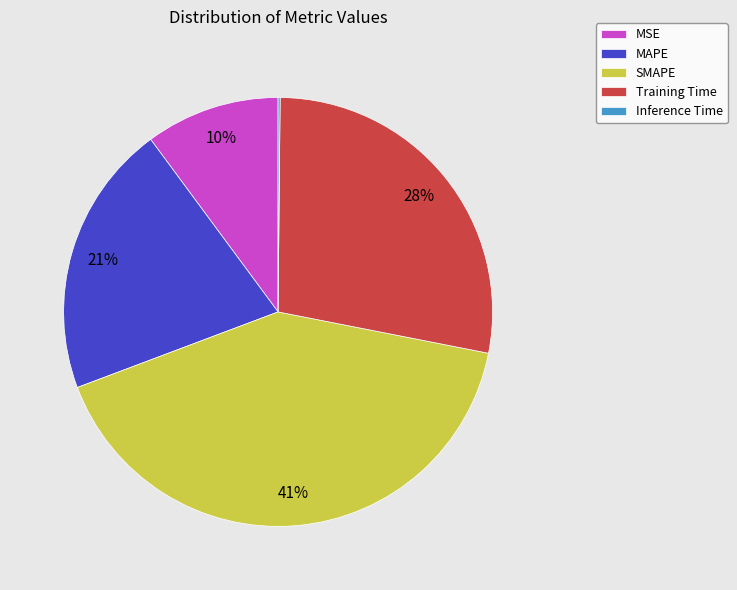

Is there any slice that represents more than half of the pie?

No